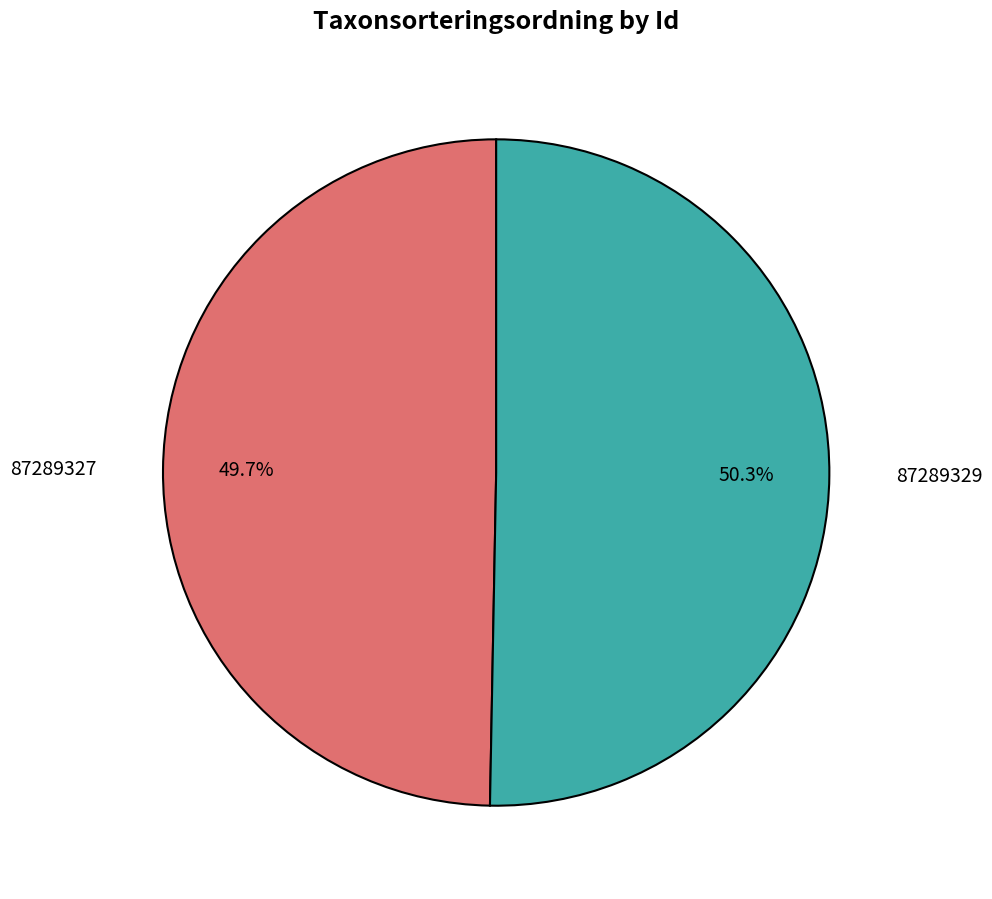

Which slice is the largest?

87289329